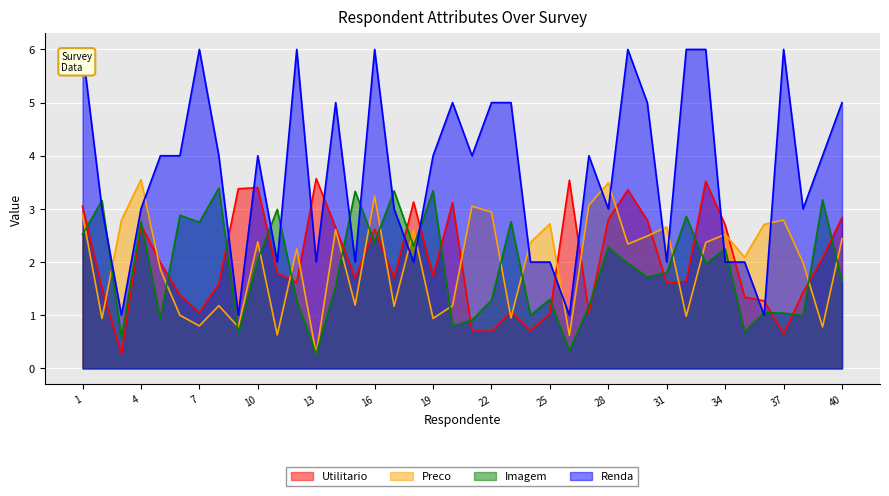

Reading left to right, what are all the values shown in this chart?

Utilitario: 1=3.0	2=1.5	3=0.3	4=2.7	5=2.0	6=1.4	7=1.1	8=1.6	9=3.4	10=3.4	11=1.8	12=1.6	13=3.6	14=2.6	15=1.7	16=2.6	17=1.7	18=3.1	19=1.7	20=3.1	21=0.7	22=0.7	23=1.1	24=0.7	25=1.0	26=3.5	27=1.1	28=2.8	29=3.4	30=2.8	31=1.6	32=1.6	33=3.5	34=2.7	35=1.3	36=1.3	37=0.7	38=1.4	39=2.1	40=2.8
Preco: 1=2.9	2=0.9	3=2.8	4=3.5	5=1.9	6=1.0	7=0.8	8=1.2	9=0.8	10=2.4	11=0.6	12=2.2	13=0.3	14=2.6	15=1.2	16=3.2	17=1.2	18=2.6	19=0.9	20=1.2	21=3.0	22=2.9	23=0.9	24=2.4	25=2.7	26=0.6	27=3.1	28=3.5	29=2.3	30=2.5	31=2.7	32=1.0	33=2.4	34=2.5	35=2.1	36=2.7	37=2.8	38=2.0	39=0.8	40=2.4
Imagem: 1=2.5	2=3.2	3=0.6	4=2.8	5=0.9	6=2.9	7=2.8	8=3.4	9=0.7	10=2.0	11=3.0	12=1.3	13=0.3	14=1.6	15=3.3	16=2.4	17=3.3	18=2.3	19=3.3	20=0.8	21=0.9	22=1.3	23=2.8	24=1.0	25=1.3	26=0.3	27=1.2	28=2.3	29=2.0	30=1.7	31=1.8	32=2.9	33=2.0	34=2.2	35=0.7	36=1.1	37=1.0	38=1.0	39=3.2	40=1.6
Renda: 1=6.0	2=3.0	3=1.0	4=3.0	5=4.0	6=4.0	7=6.0	8=4.0	9=1.0	10=4.0	11=2.0	12=6.0	13=2.0	14=5.0	15=2.0	16=6.0	17=3.0	18=2.0	19=4.0	20=5.0	21=4.0	22=5.0	23=5.0	24=2.0	25=2.0	26=1.0	27=4.0	28=3.0	29=6.0	30=5.0	31=2.0	32=6.0	33=6.0	34=2.0	35=2.0	36=1.0	37=6.0	38=3.0	39=4.0	40=5.0